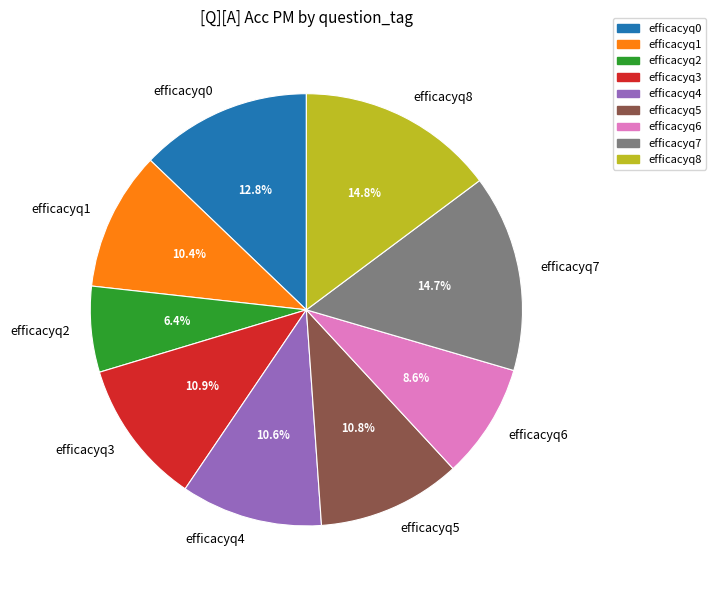

What percentage do efficacyq2 and efficacyq1 together represent?

16.8%